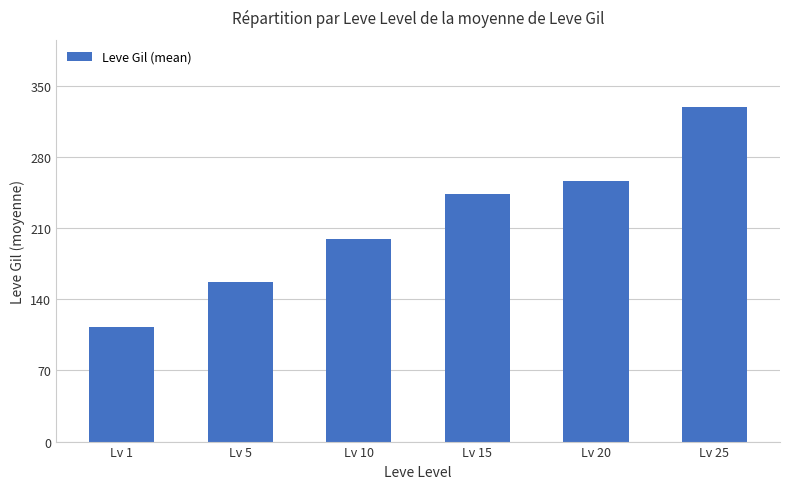

At which category does the chart reach its minimum across all series?

Lv 1